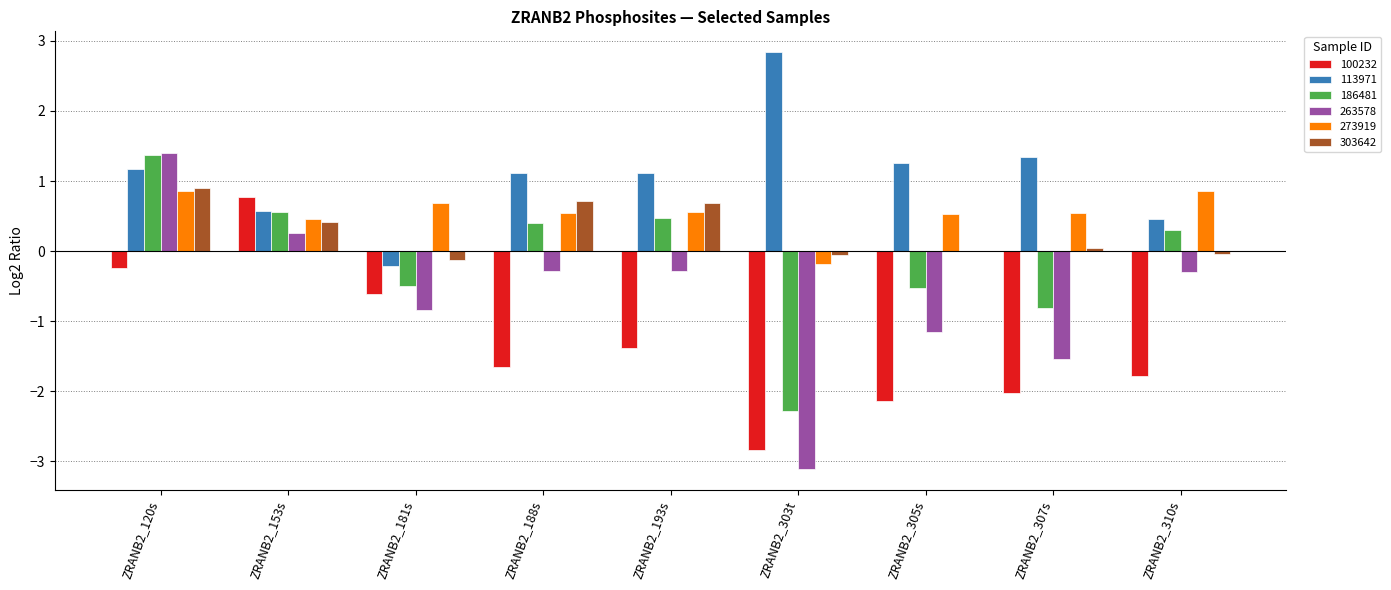

Does the chart contain stacked bars?

No